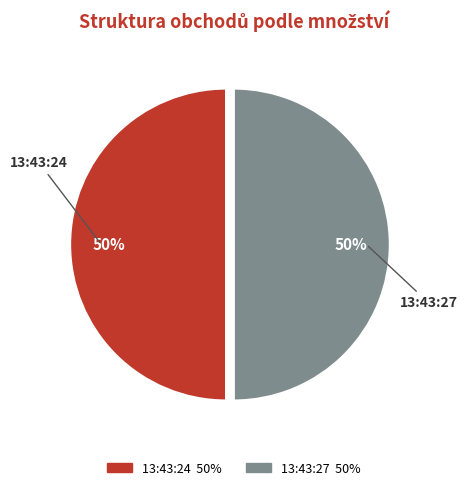

To the nearest percent, what percentage of the pie is 13:43:27?

50%